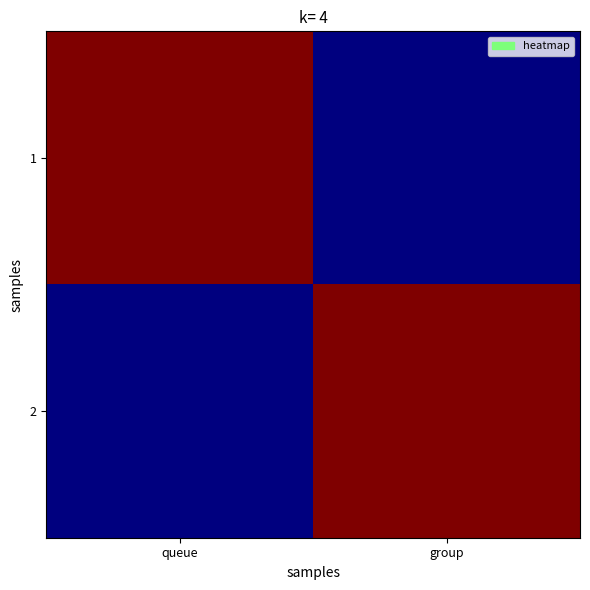

What is the total value across all series at group?

2